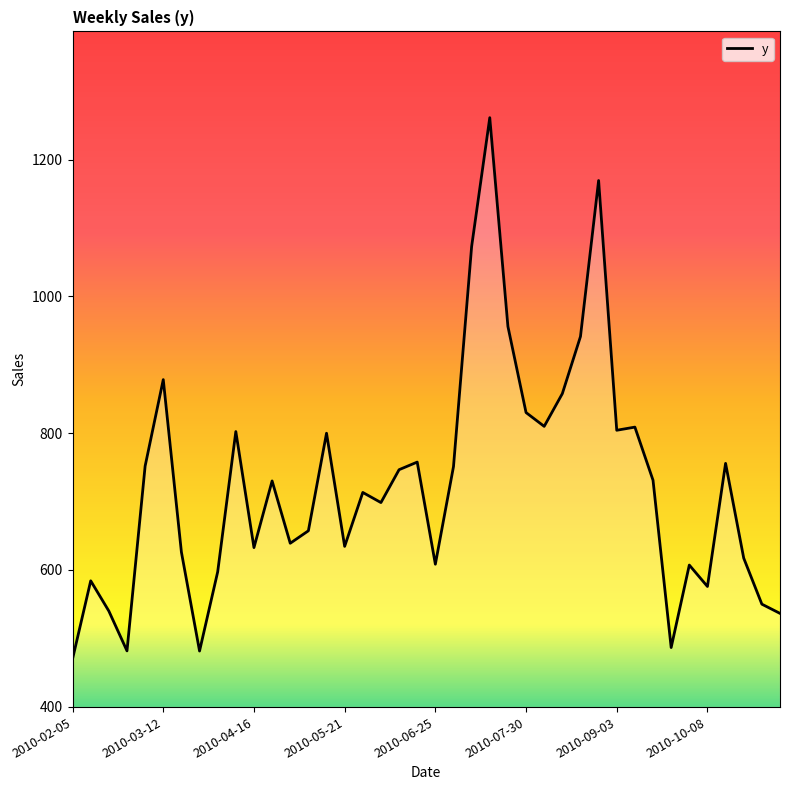

Count the number of categories in the chart.

40